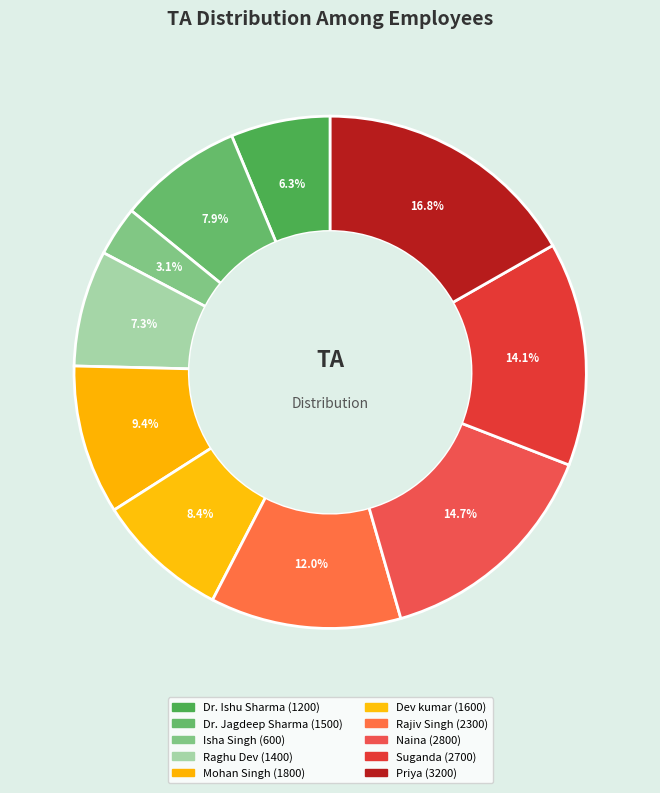

Count the number of slices in the pie.

10